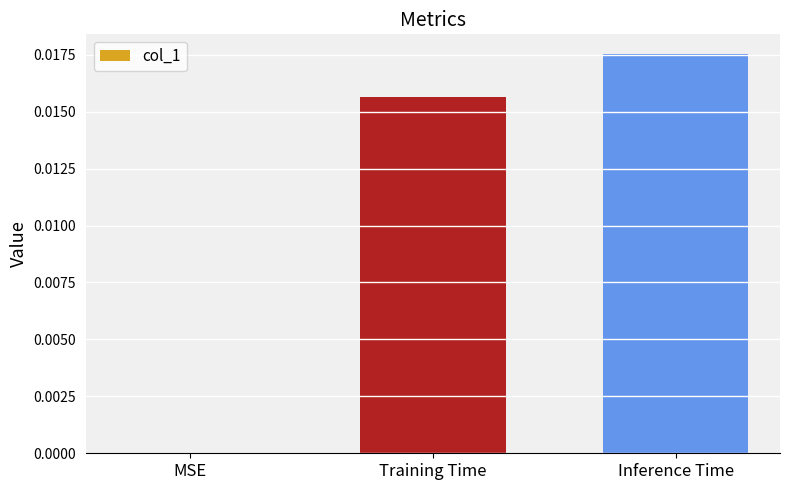

Which has a higher value, Training Time or MSE?

Training Time